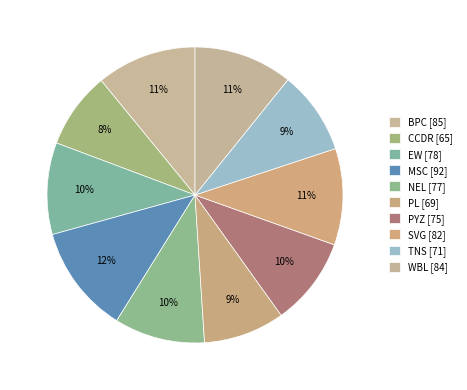

Is there any slice that represents more than half of the pie?

No